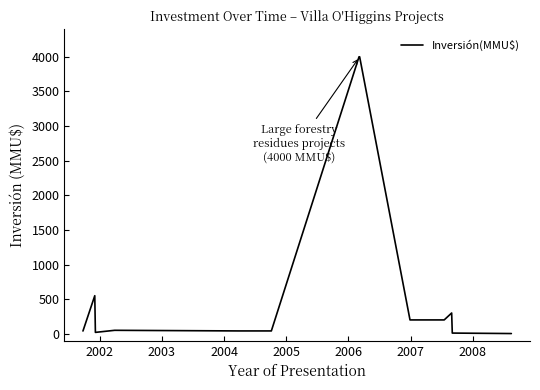

How many distinct data groups are displayed?

1